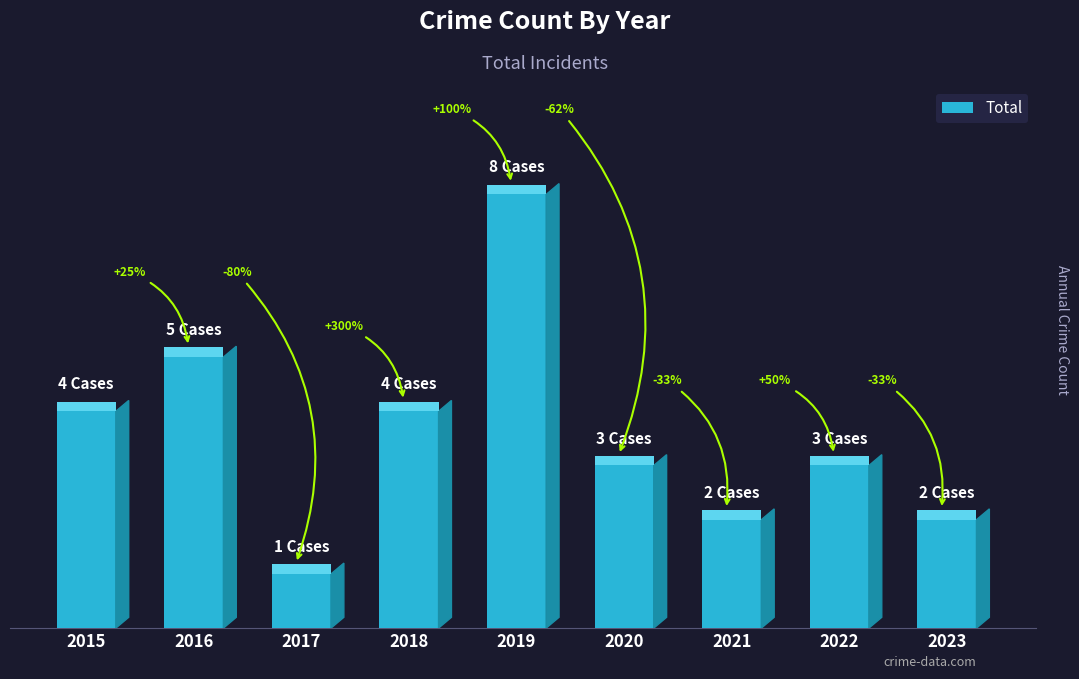

Does the chart contain any negative values?

No